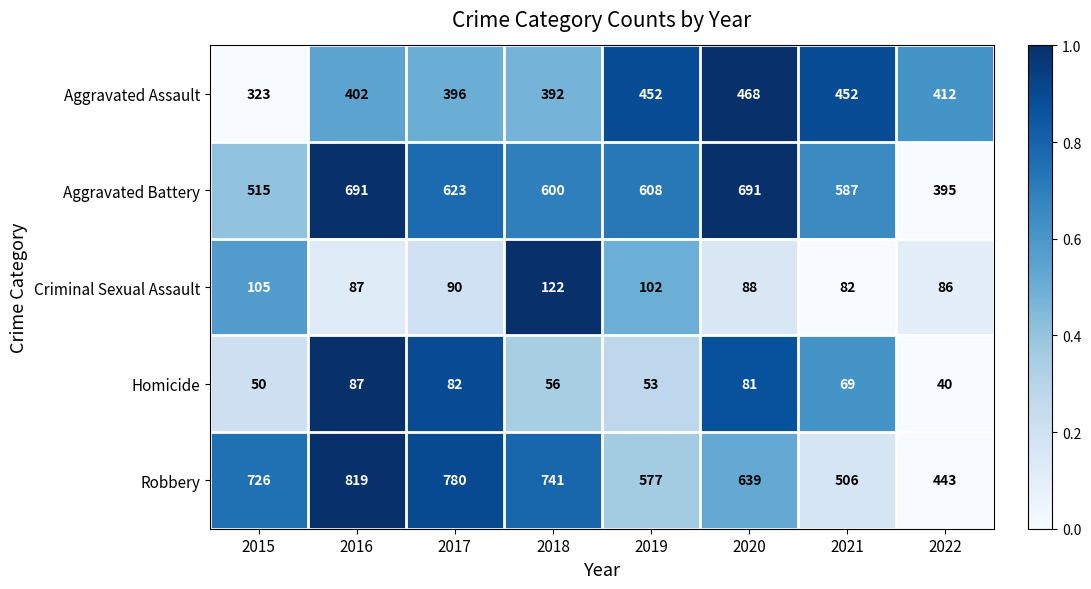

Count the number of categories in the chart.

8